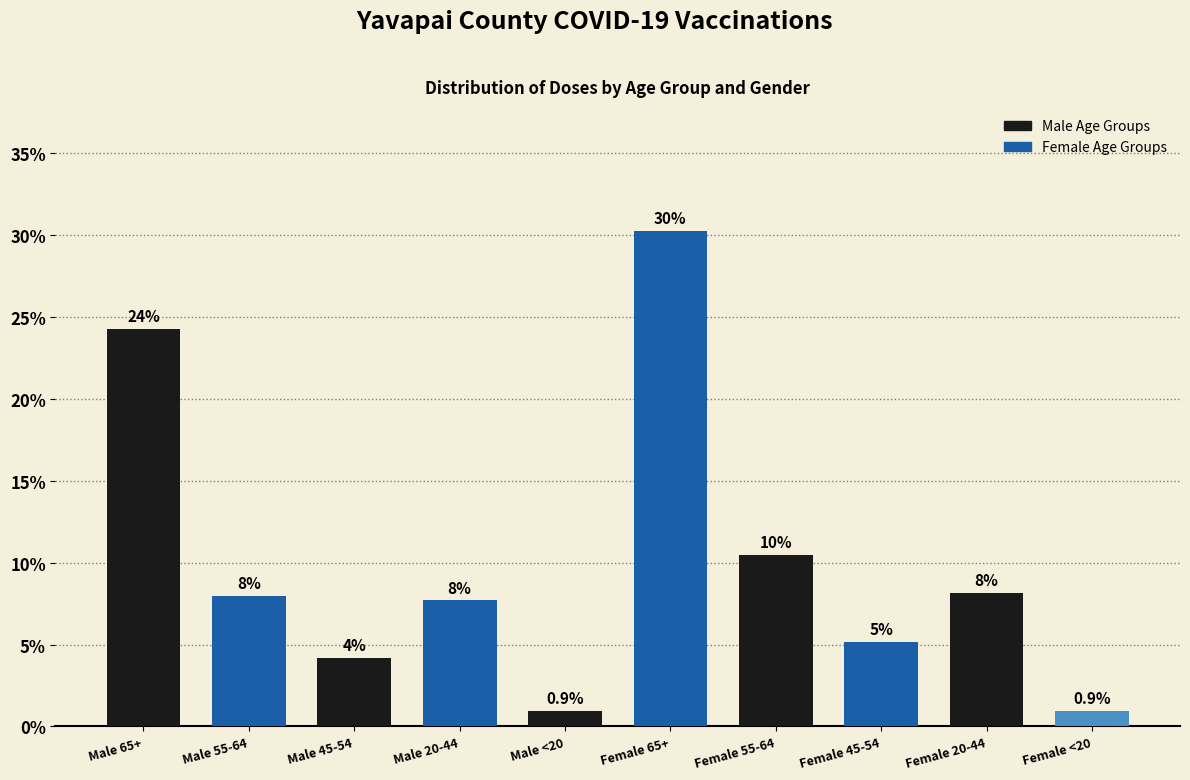

Which category has the highest value across all series?

Female 65+